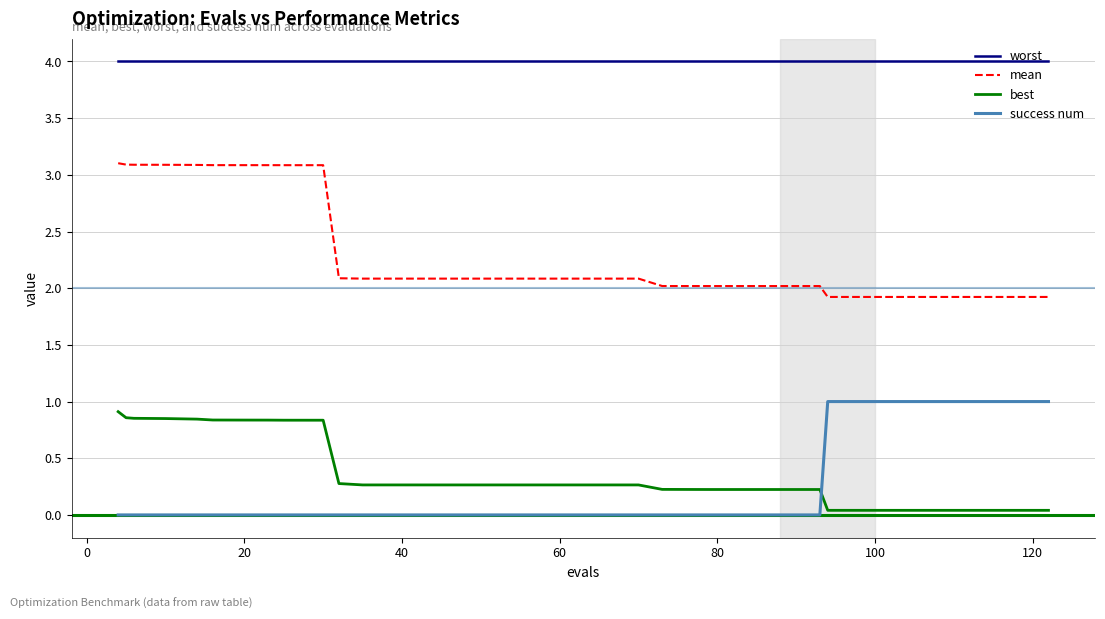

True or false: worst and best intersect in this chart.

False